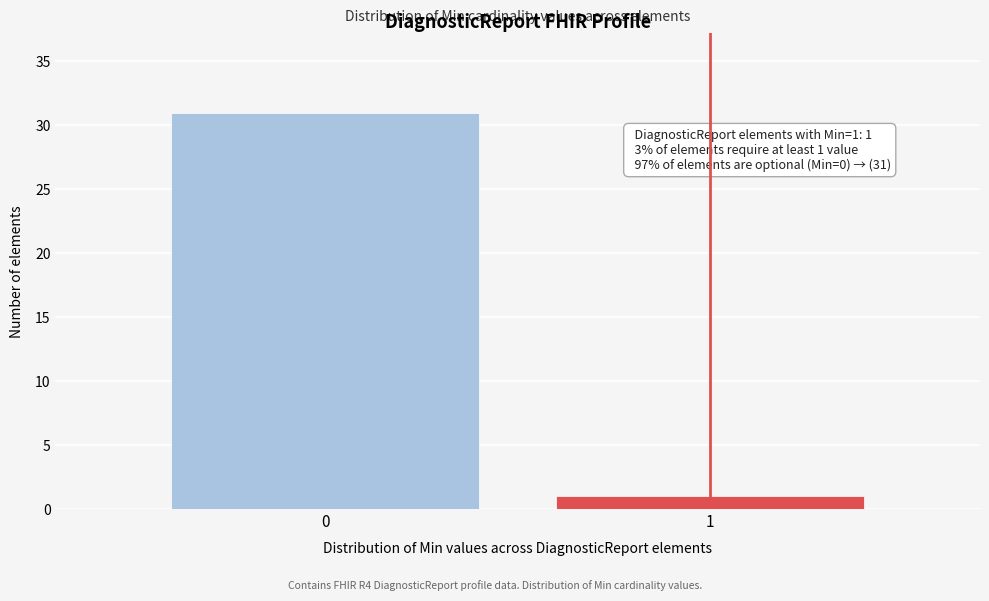

Reading left to right, list all the values displayed in this chart.

31	1